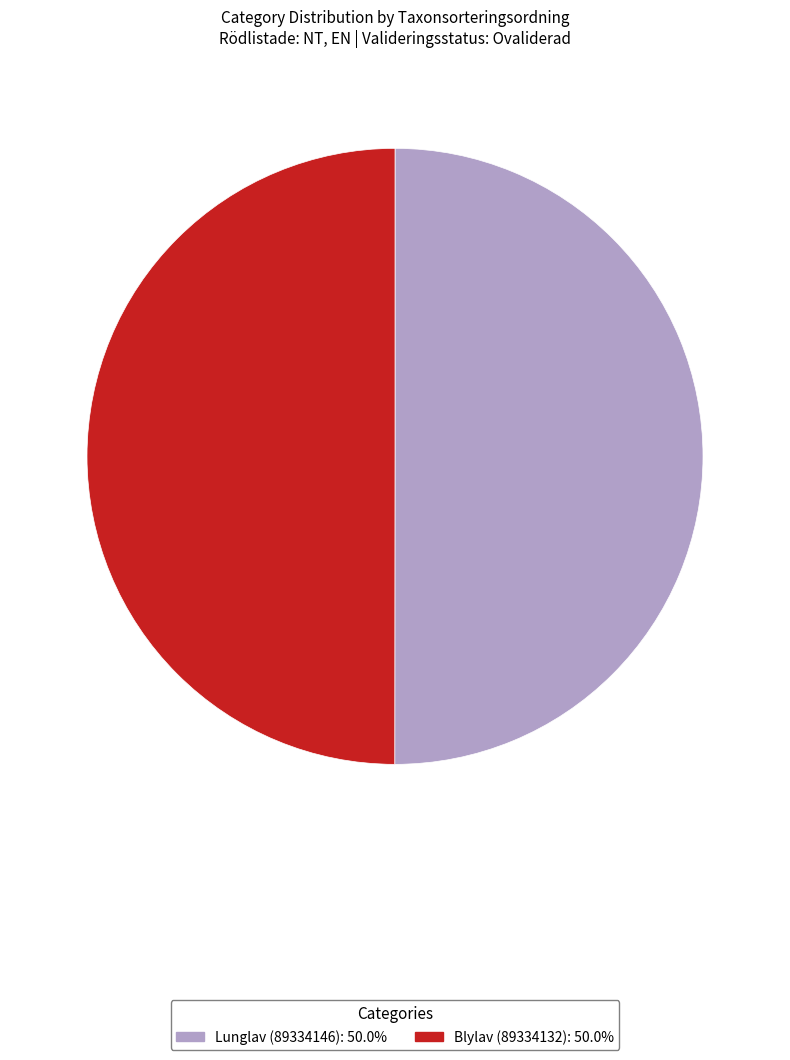

Approximately how many times larger is the value at Blylav (89334132) compared to Lunglav (89334146)?

1.0